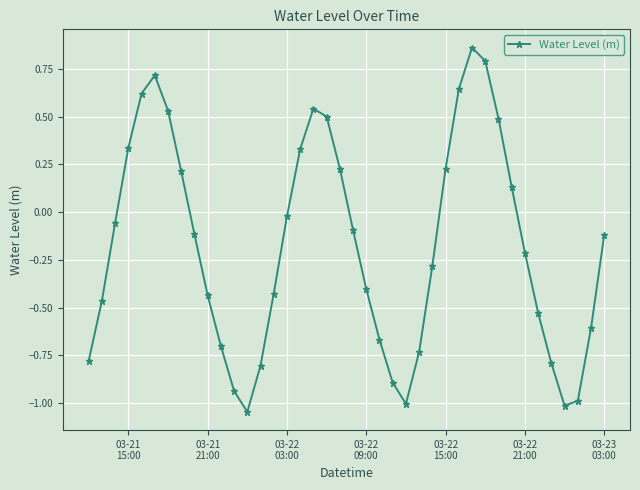

How many points are higher than both their immediate neighbors (excluding endpoints)?

3